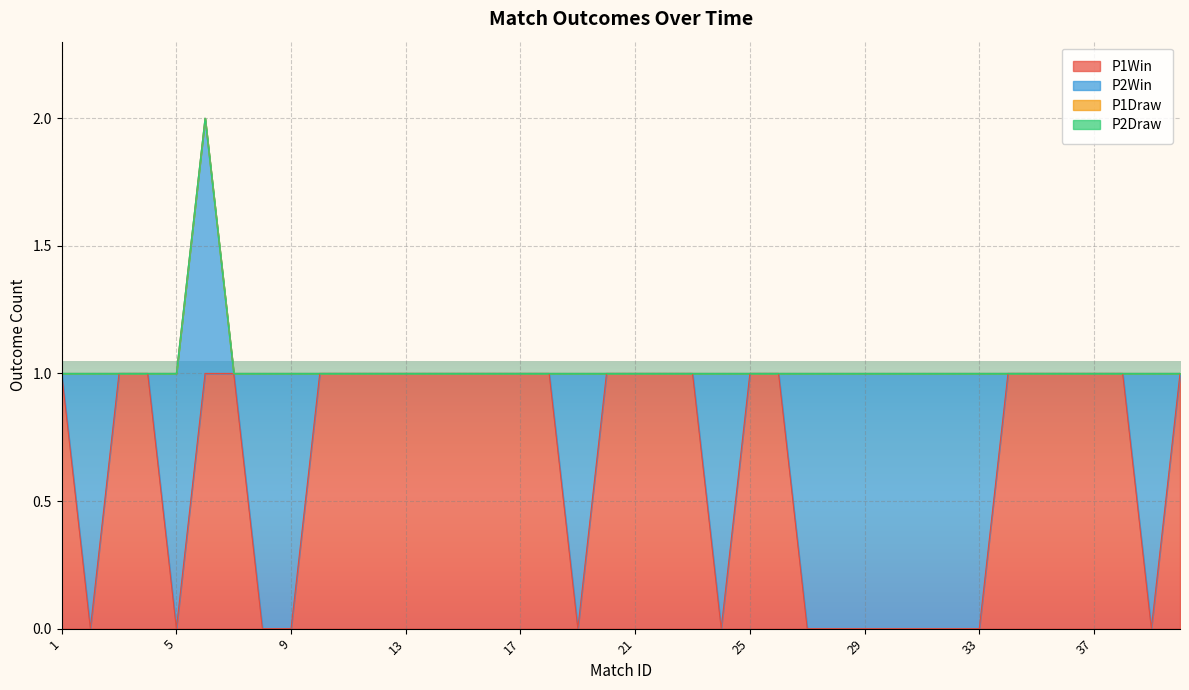

What are all the series names shown in the legend?

P1Win, P2Win, P1Draw, P2Draw